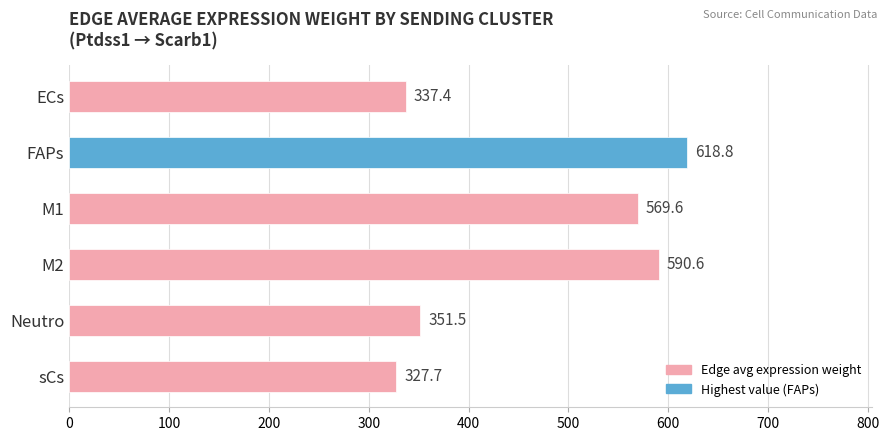

Reading top to bottom, transcribe all the data shown in this chart.

337.4	618.8	569.6	590.6	351.5	327.7